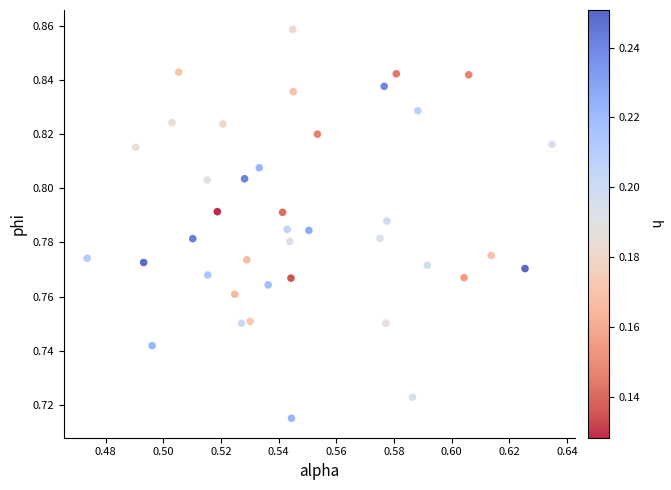

How many data points are displayed?

40